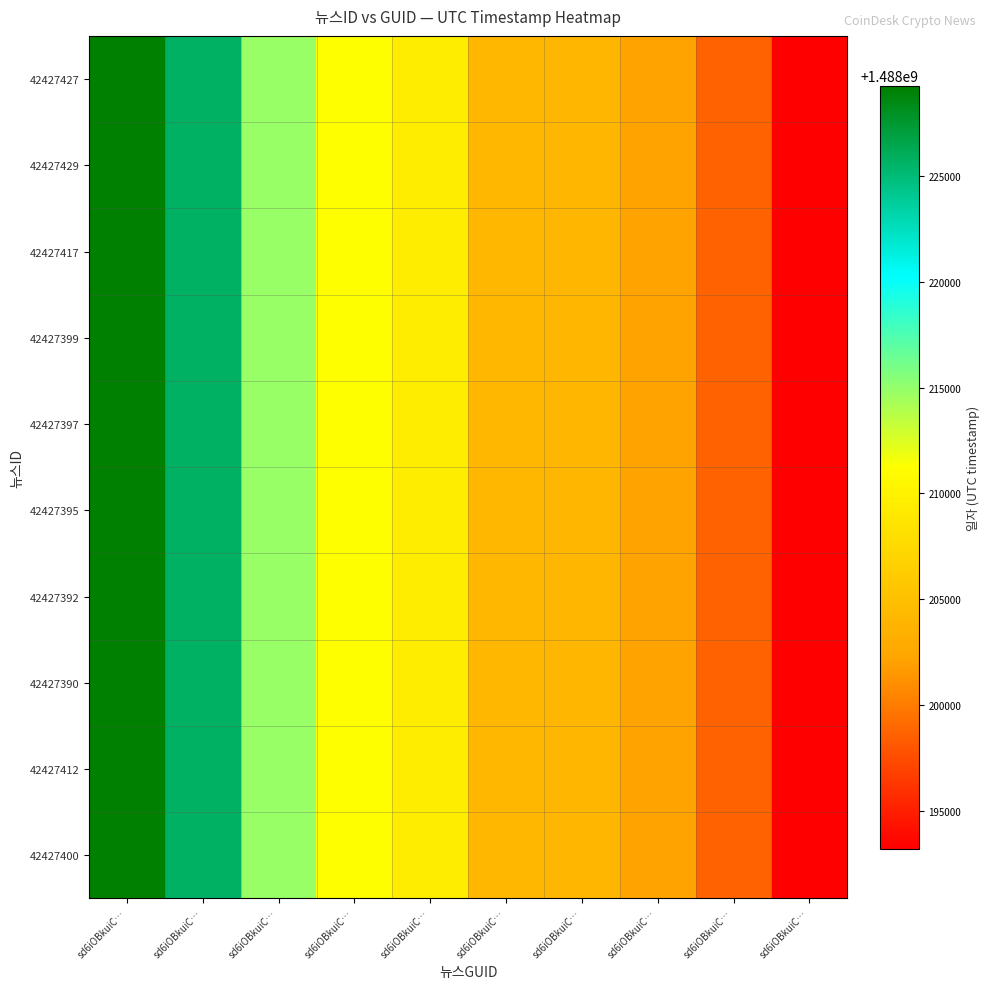

At sd6iOBkuiC…, list the series in order from smallest to largest.

42427427, 42427429, 42427417, 42427399, 42427397, 42427395, 42427392, 42427390, 42427412, 42427400